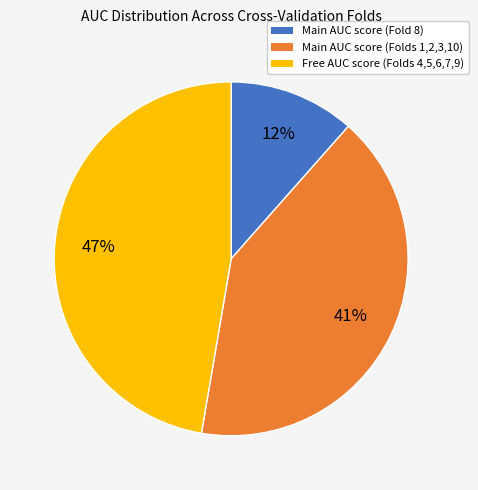

How many slices are in this pie chart?

3